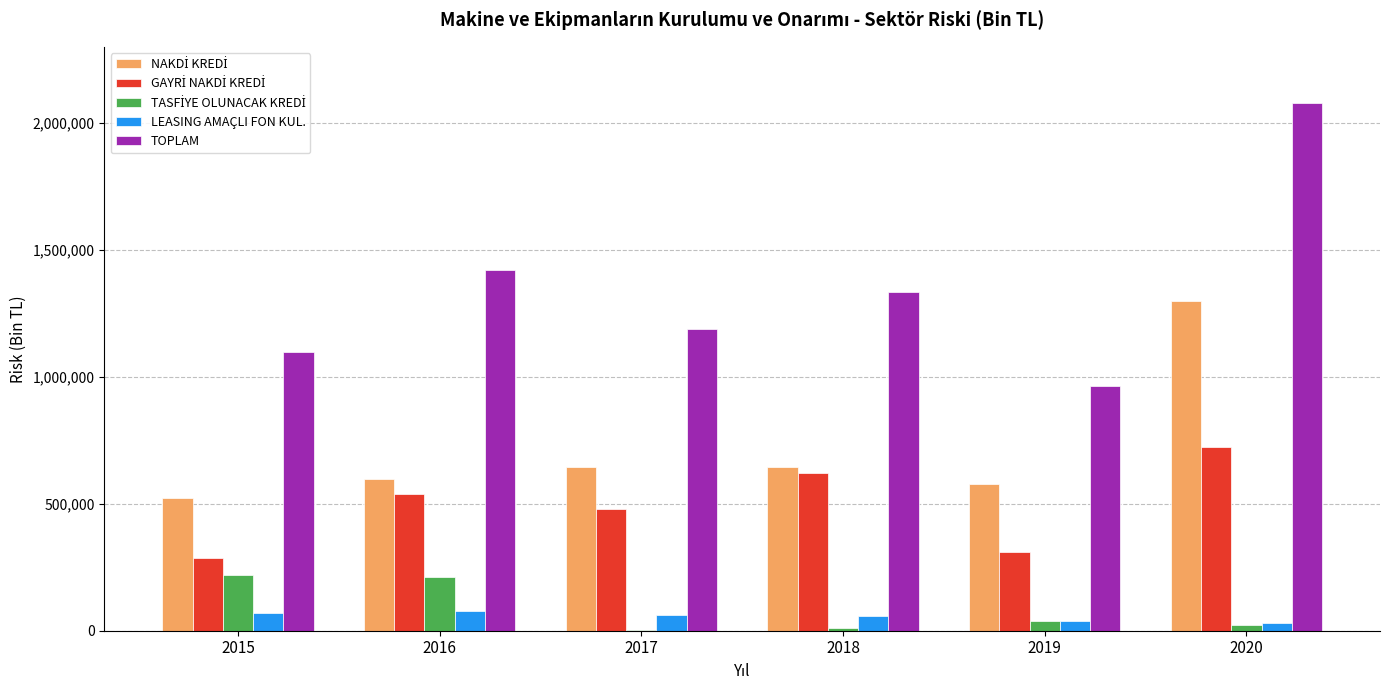

True or false: LEASING AMAÇLI FON KUL. has a value of 39412.0 at 2019.

True